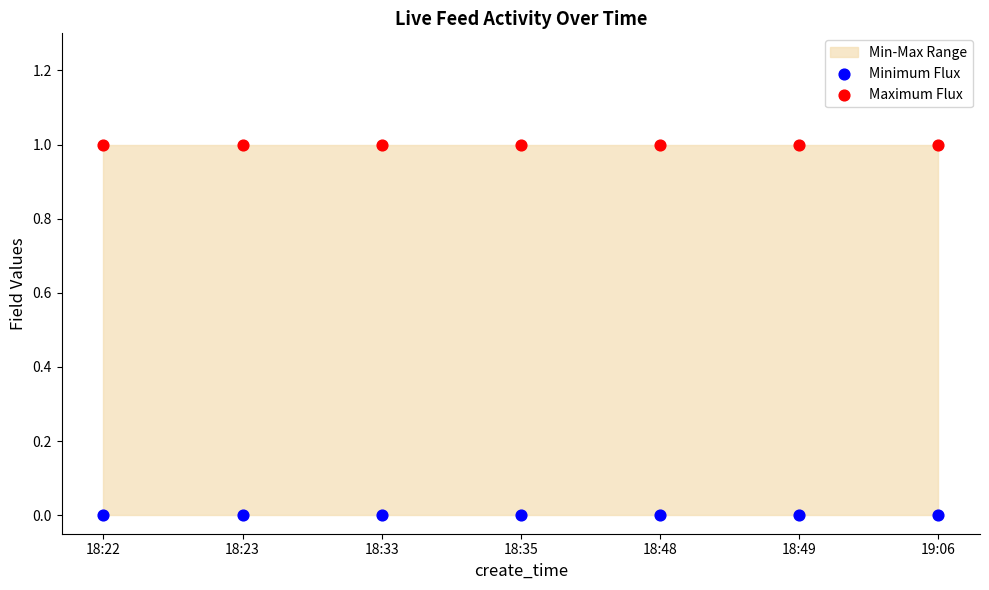

Which series contains the lowest Y value?

Minimum Flux